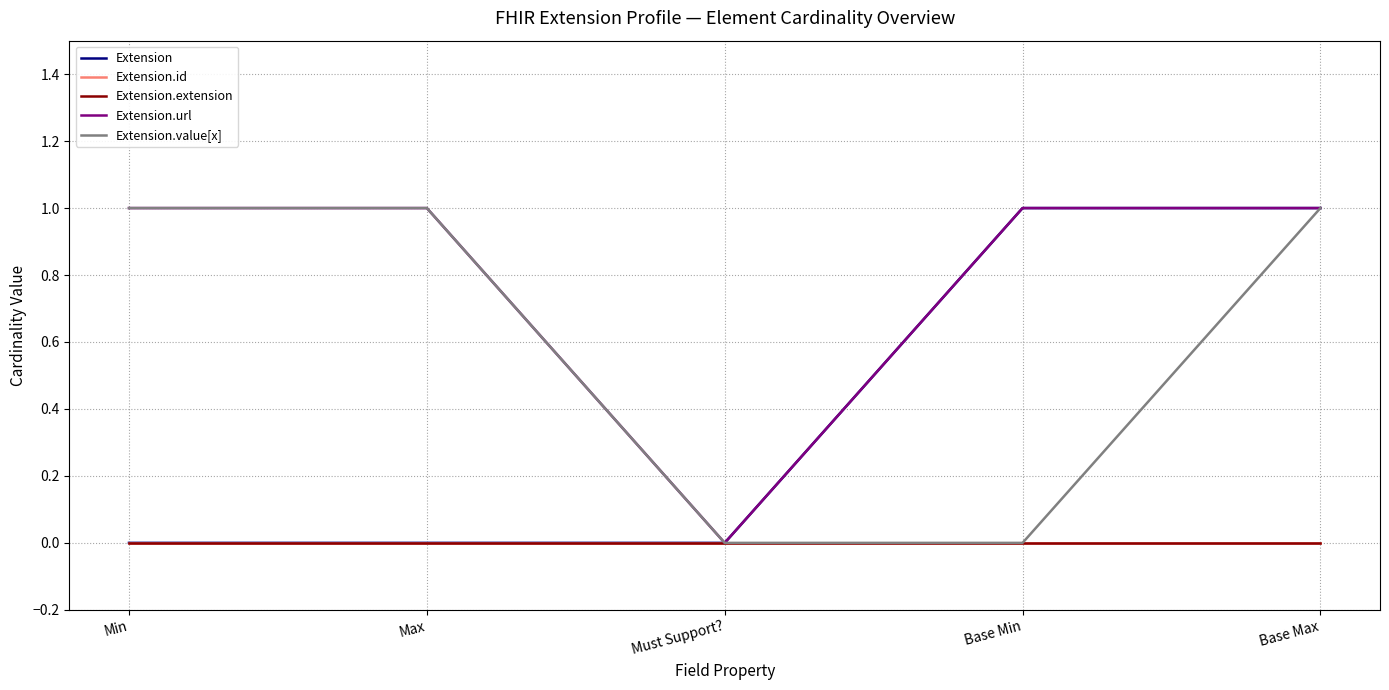

Where is the first local minimum for Extension.url?

Must Support?